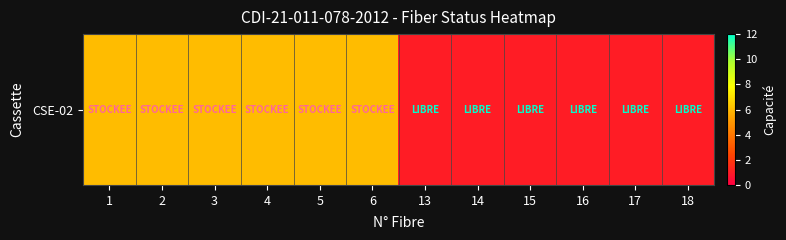

What is the change in value from 5 to 17?

-5